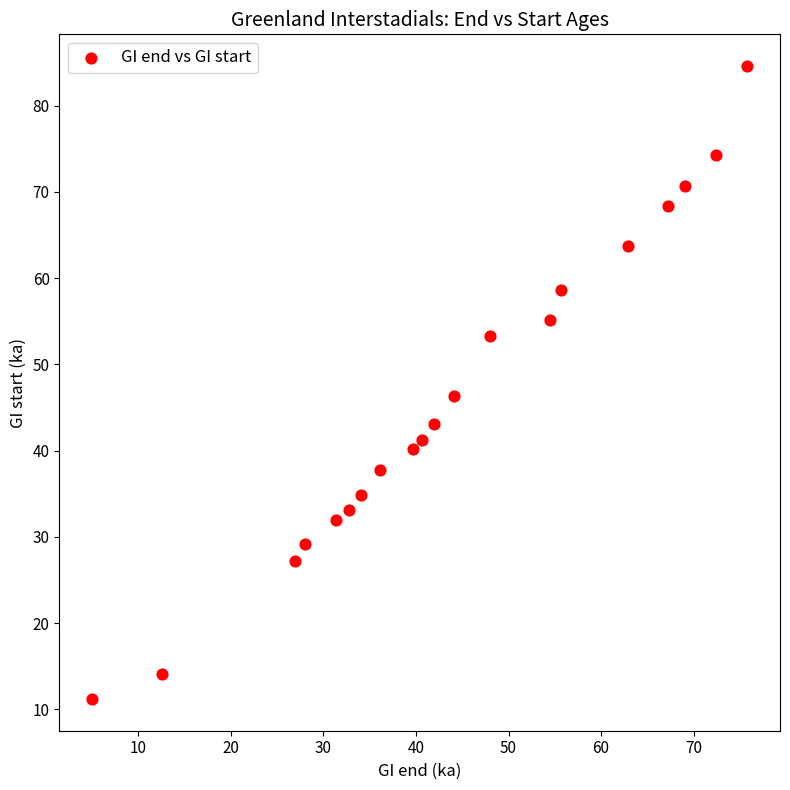

What is the range of X values (max minus min)?

70.8